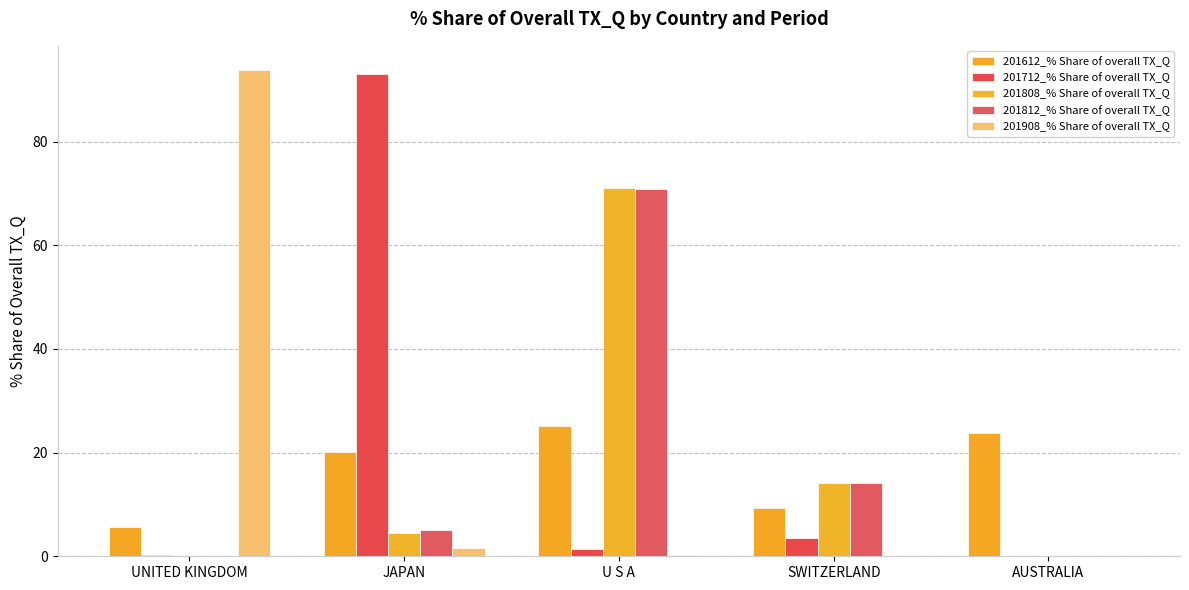

How many series are shown in this chart?

5